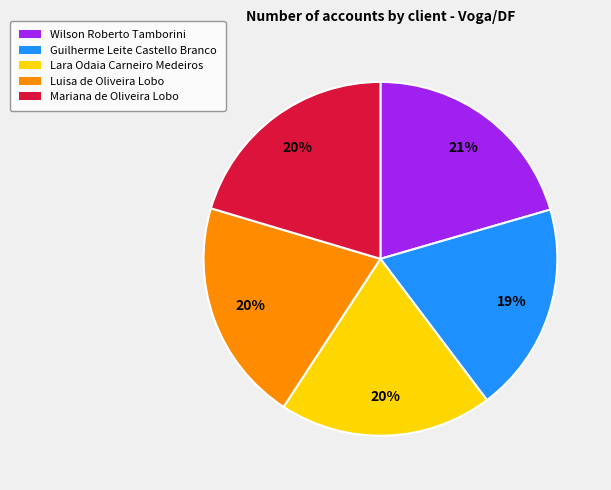

Is Luisa de Oliveira Lobo the majority of the pie?

No